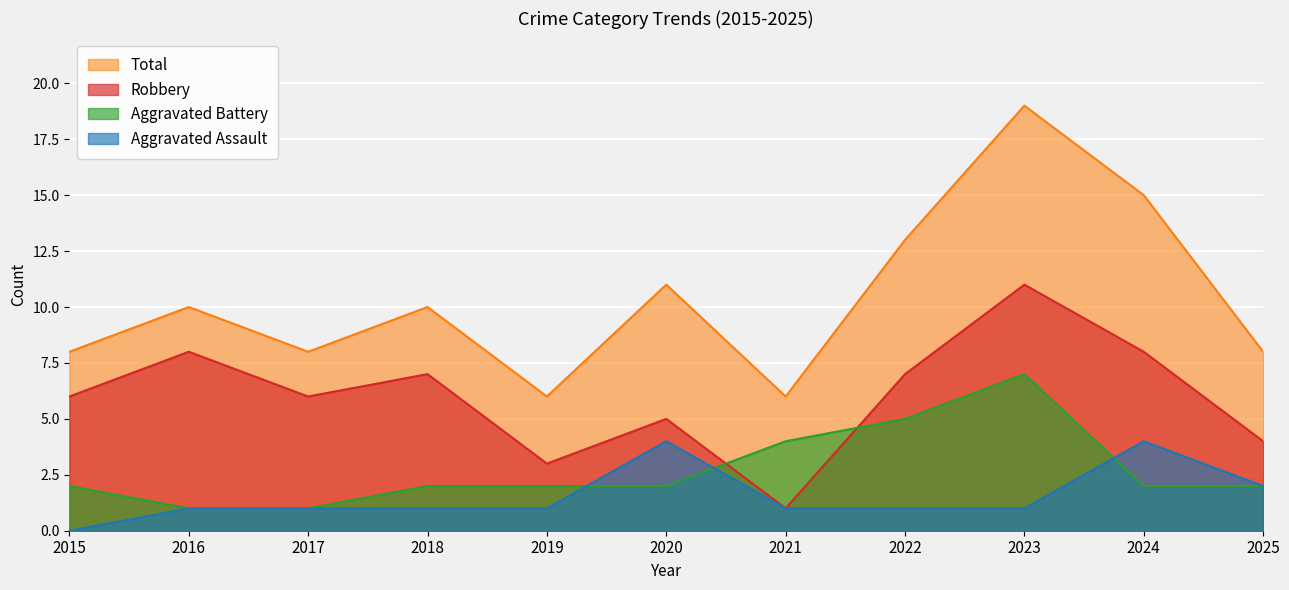

Which series has the largest range (max minus min)?

Total